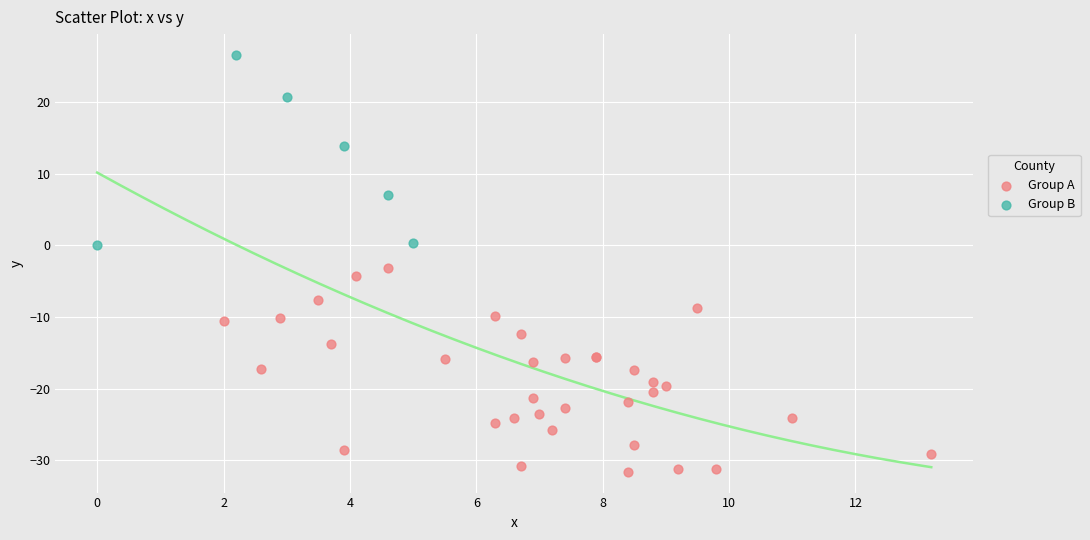

Which series contains the highest Y value?

Group B